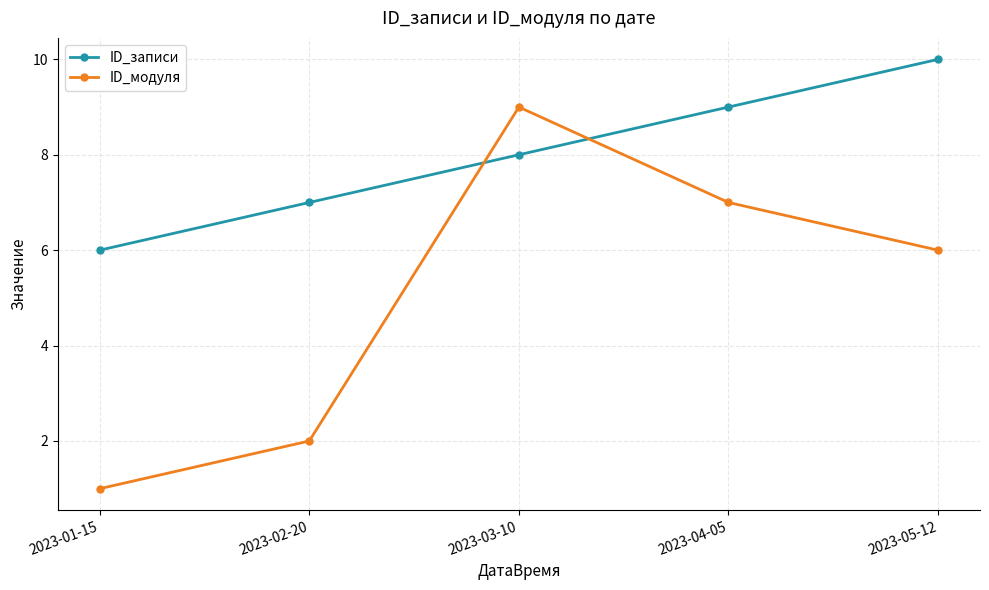

Where is ID_модуля nearest to the value 5?

2023-05-12